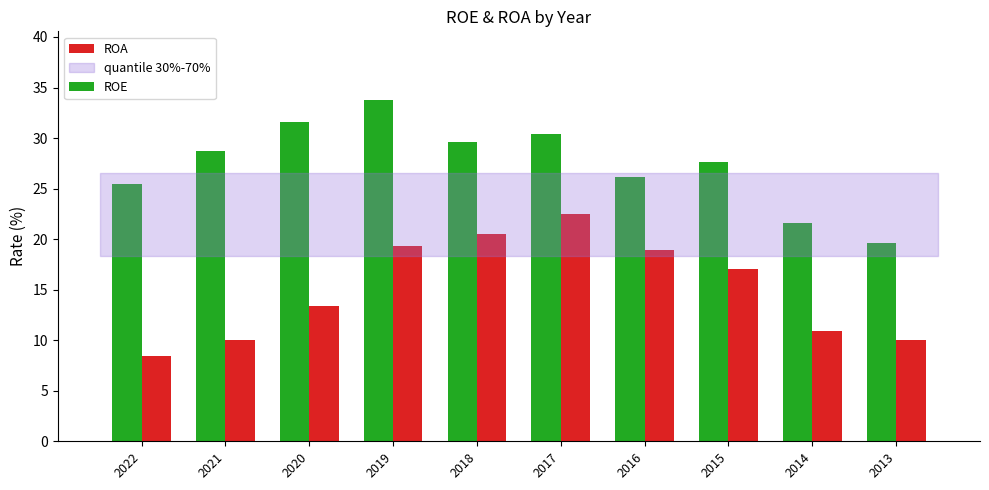

What is the spread (max minus min) of values at 2017?

7.9